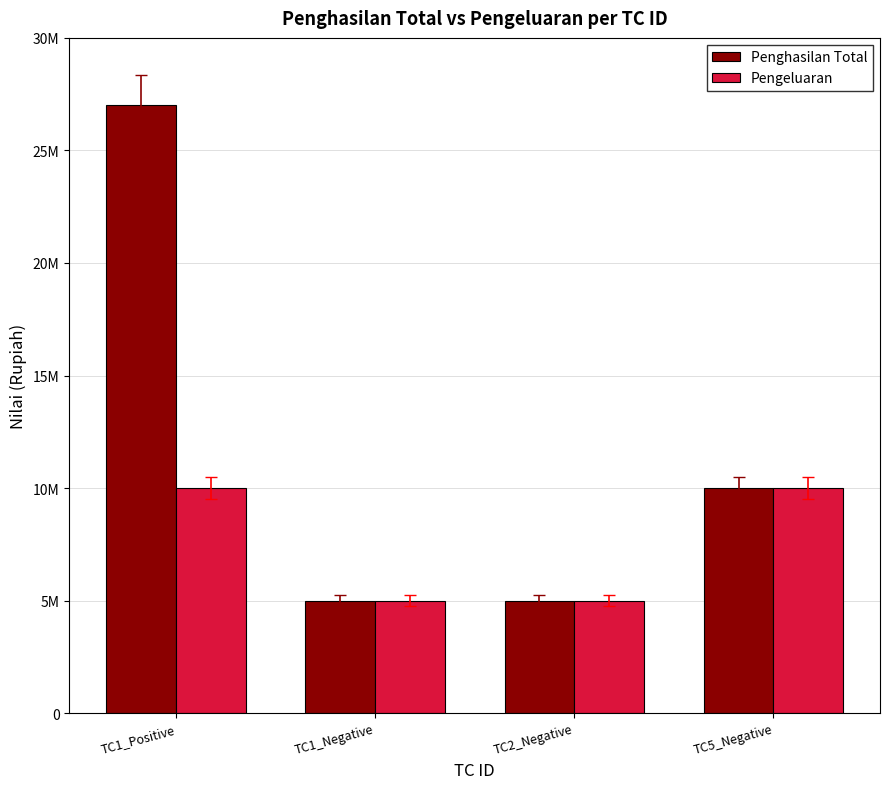

Which series has the largest total across all categories?

Penghasilan Total